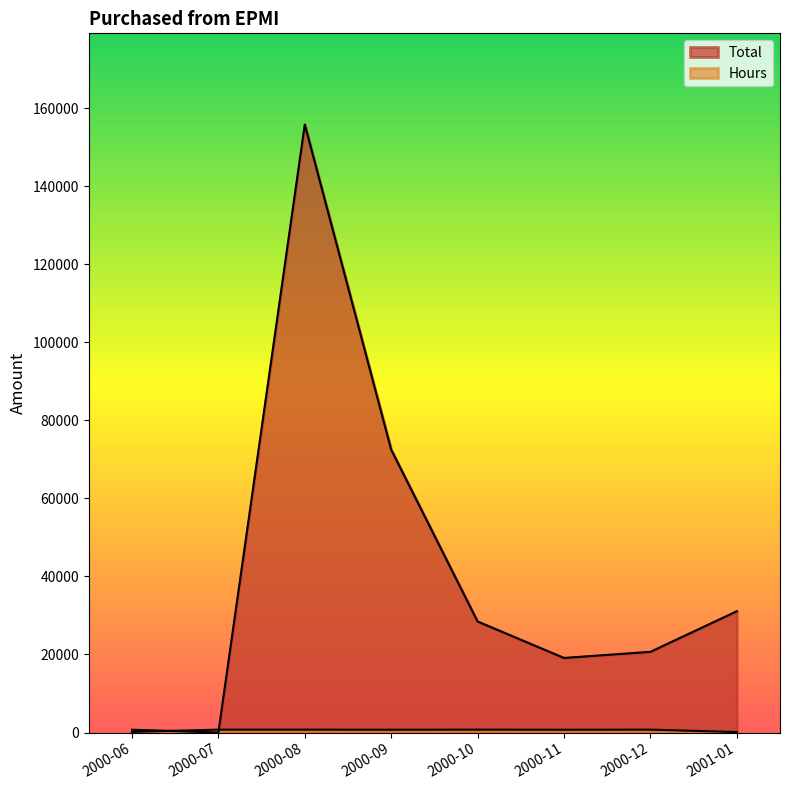

Which series has the largest total across all categories?

Total